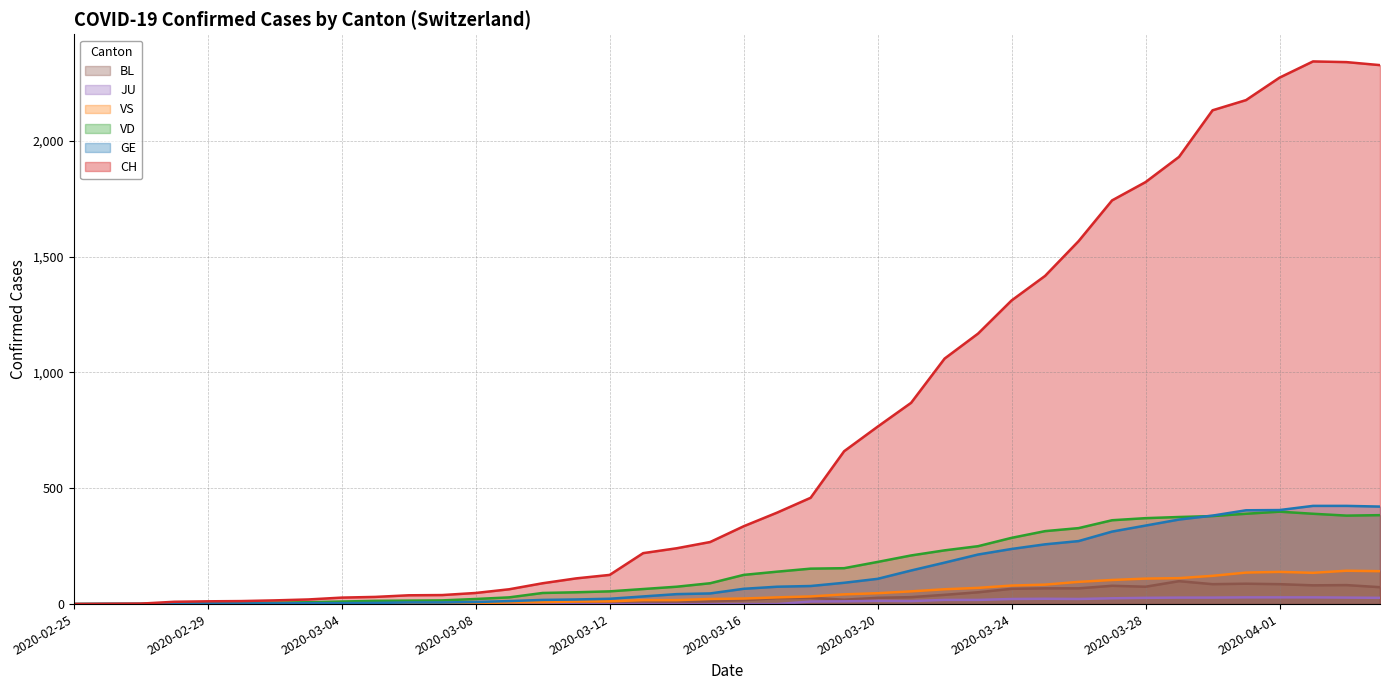

Does the chart have visible grid lines?

Yes